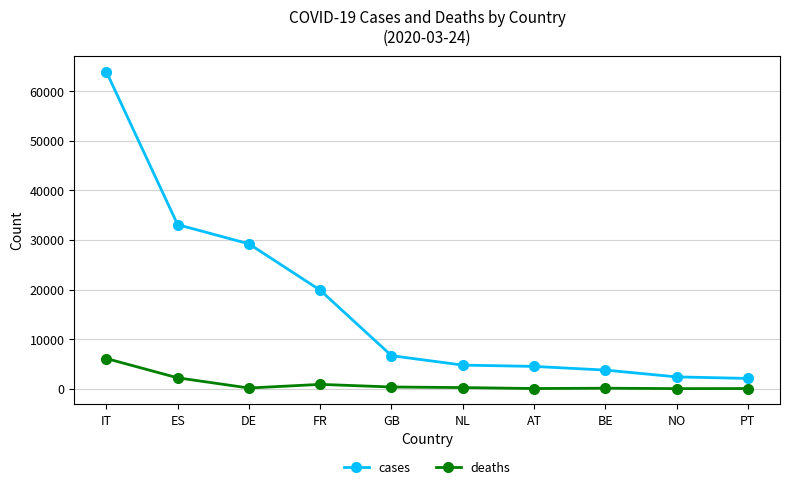

List the series in order of their overall mean, lowest first.

deaths, cases